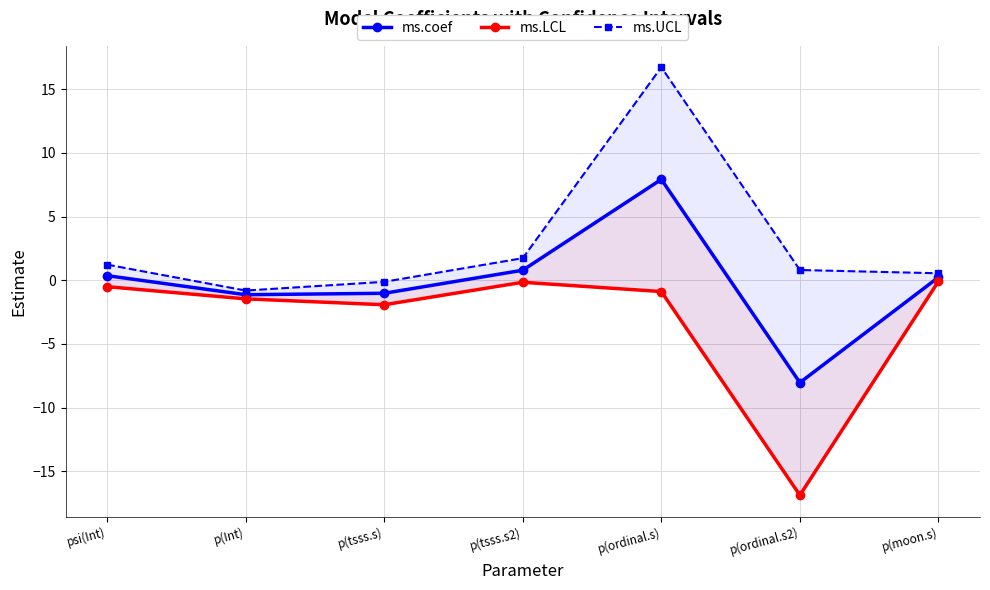

Reading right to left, extract all data points from this chart.

ms.coef: 0.2	-8.0	7.9	0.8	-1.0	-1.1	0.4
ms.LCL: -0.1	-16.9	-0.9	-0.2	-1.9	-1.5	-0.5
ms.UCL: 0.6	0.8	16.7	1.7	-0.1	-0.8	1.2